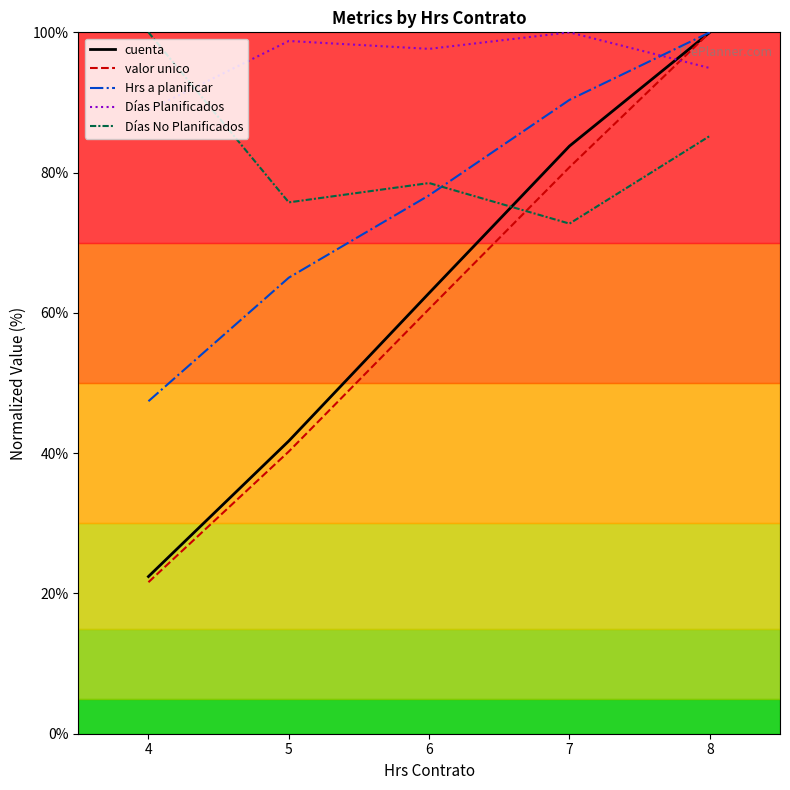

What is the sum of the Días Planificados values at 7 and 4?

188.9